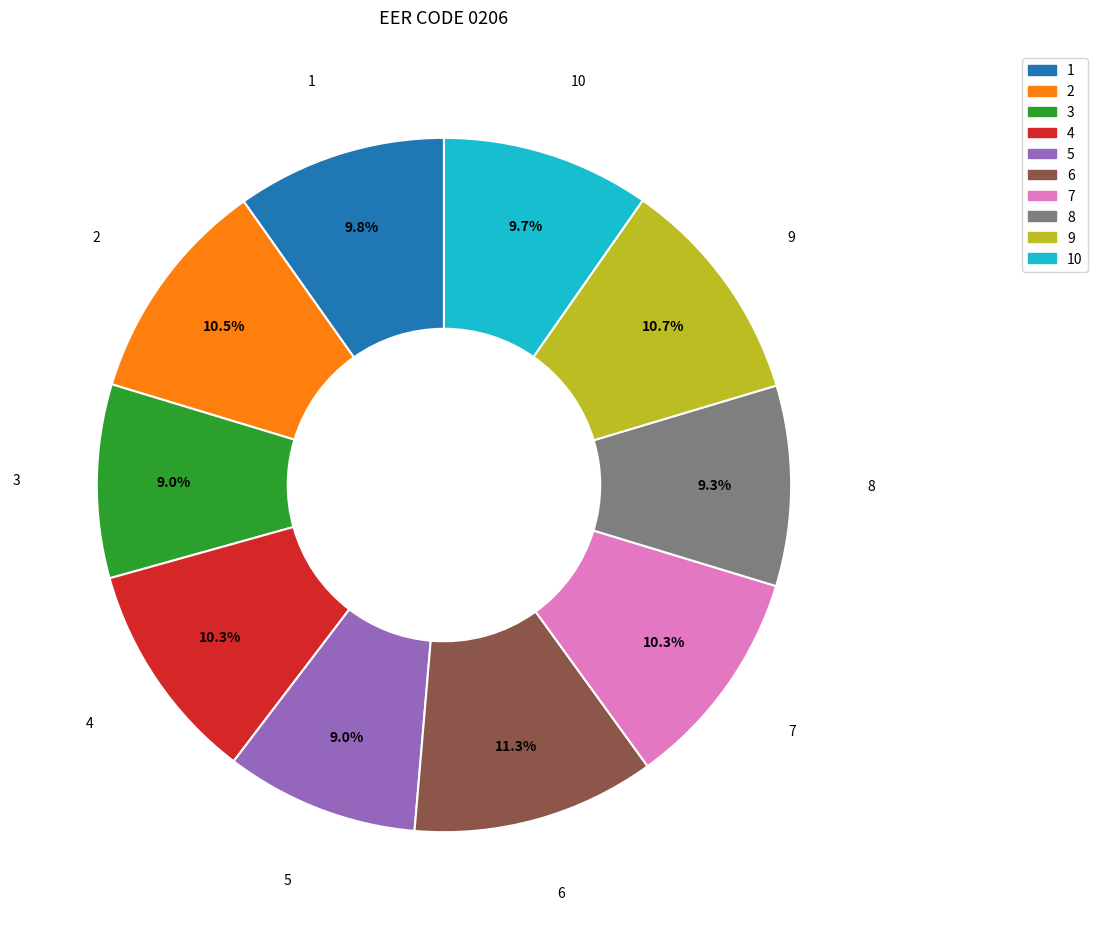

What percentage do 7 and 5 together represent?

19.3%